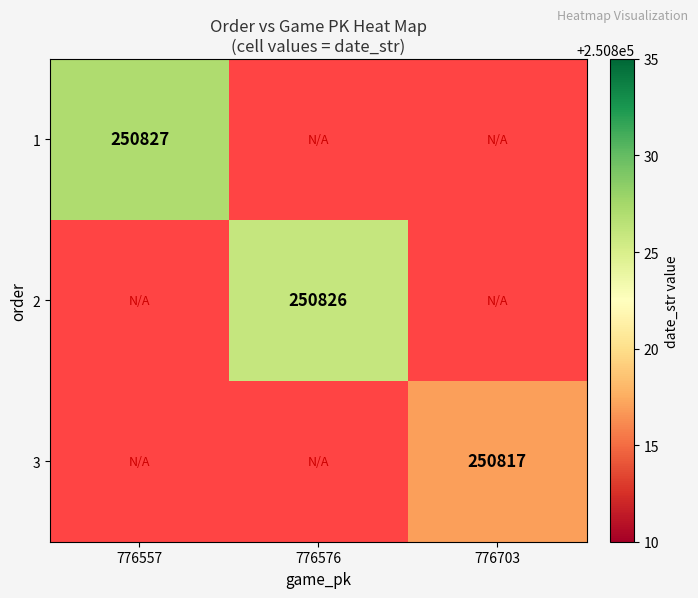

At how many categories does at least one series exceed 250824?

2